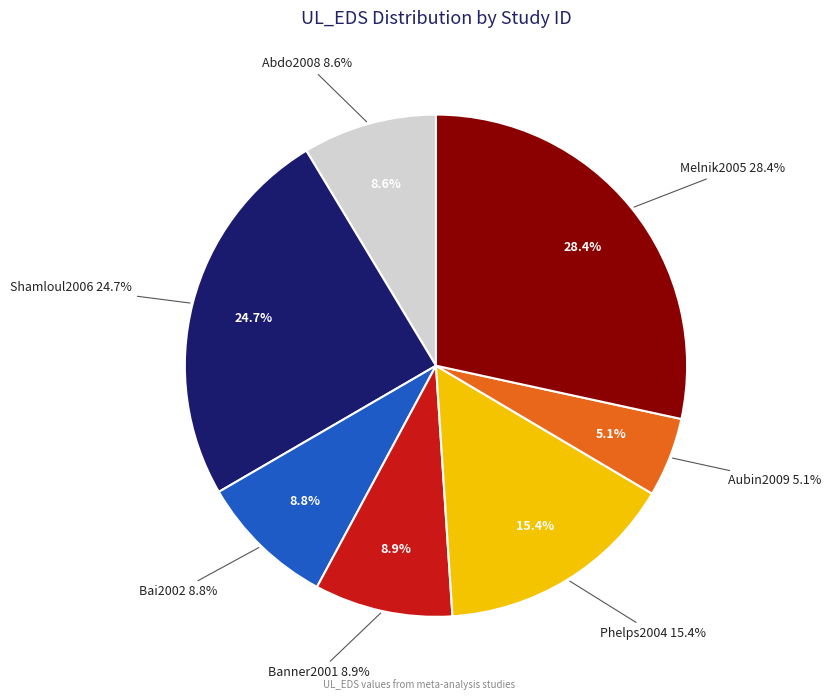

Is there any slice that represents more than half of the pie?

No